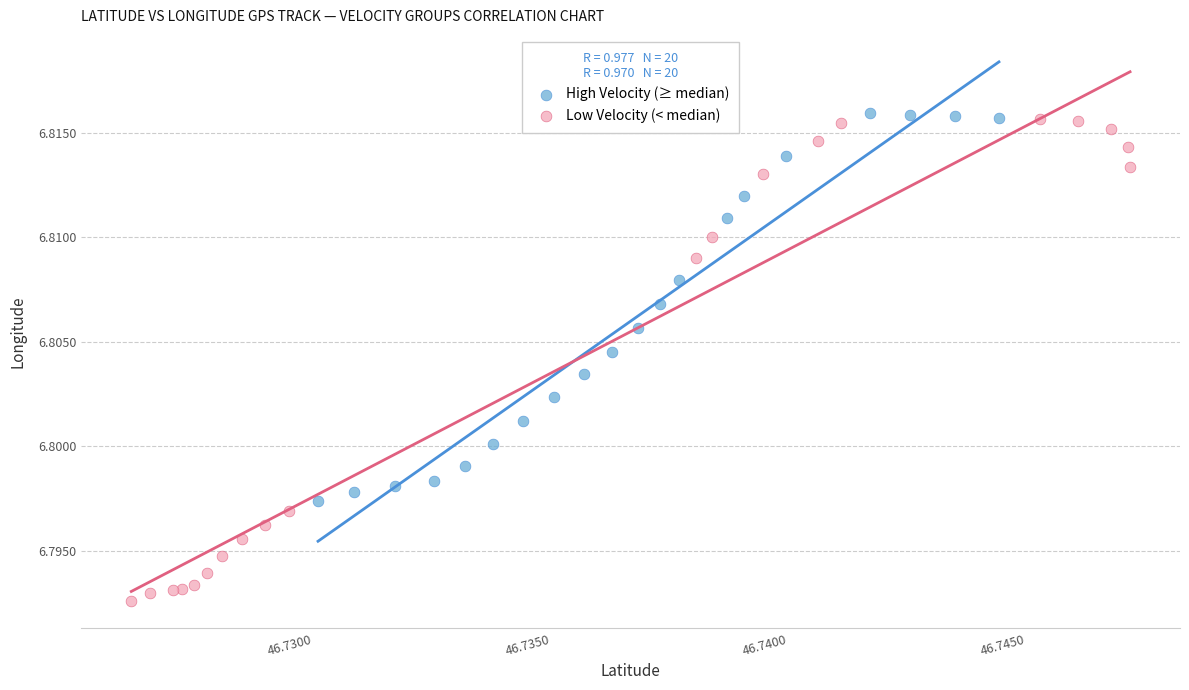

Which series has the widest spread of Y values?

Low Velocity (< median)